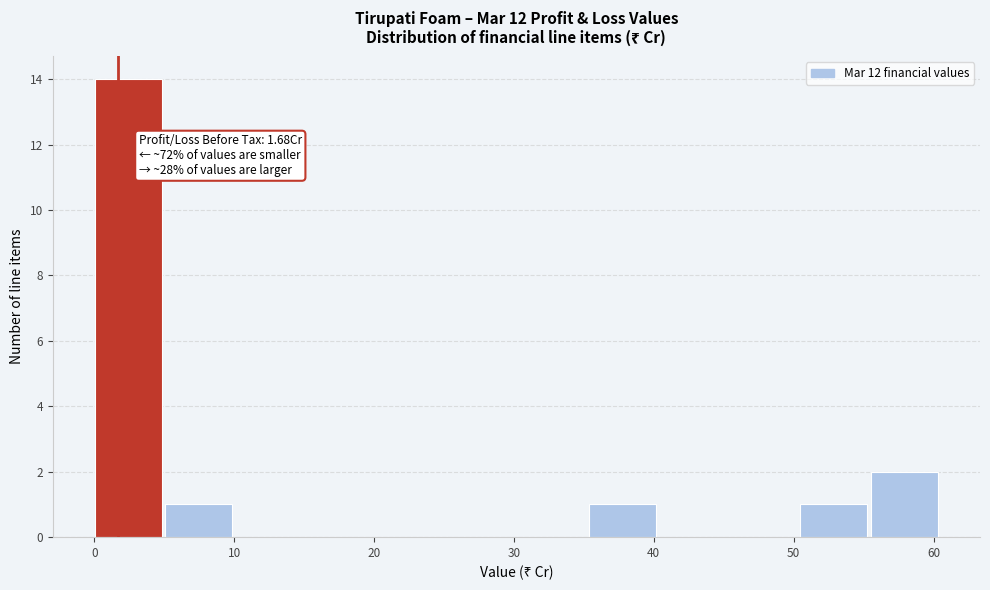

Which range on the x-axis has the tallest bar?

0 to 5